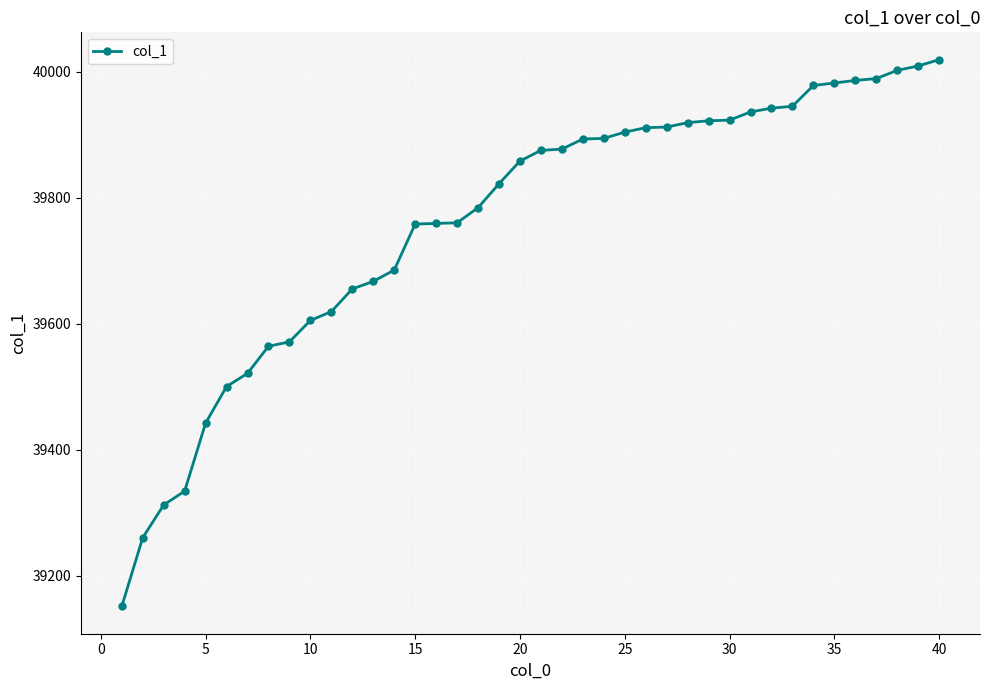

What is the sum of all values?

1590445